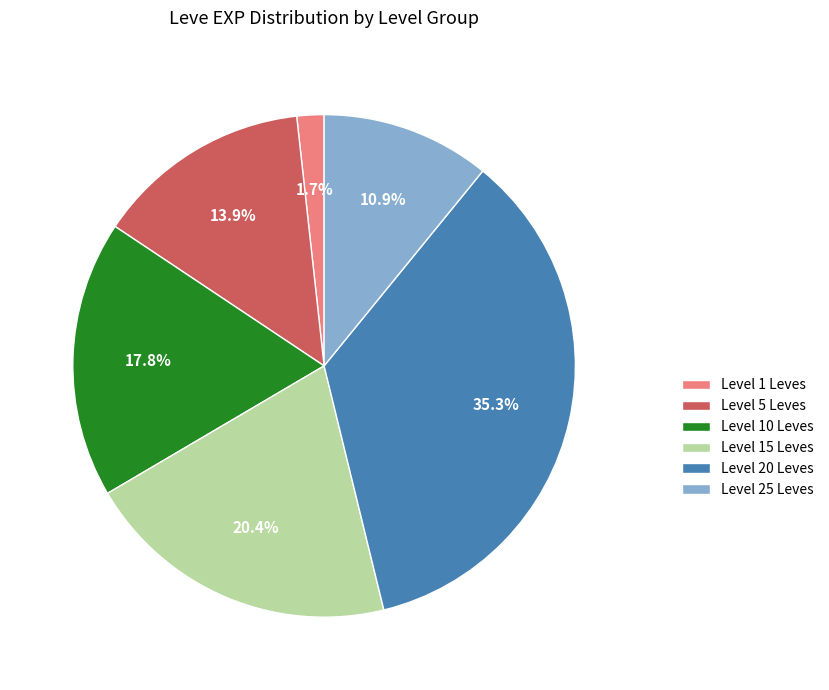

What percentage do Level 15 Leves and Level 20 Leves together represent?

55.7%